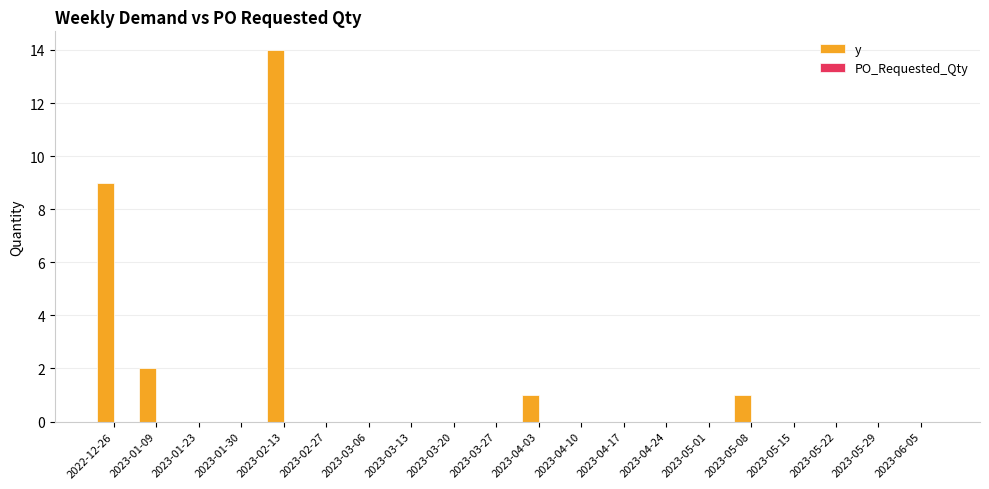

Is it true that the value at 2023-03-06 is 6?

False